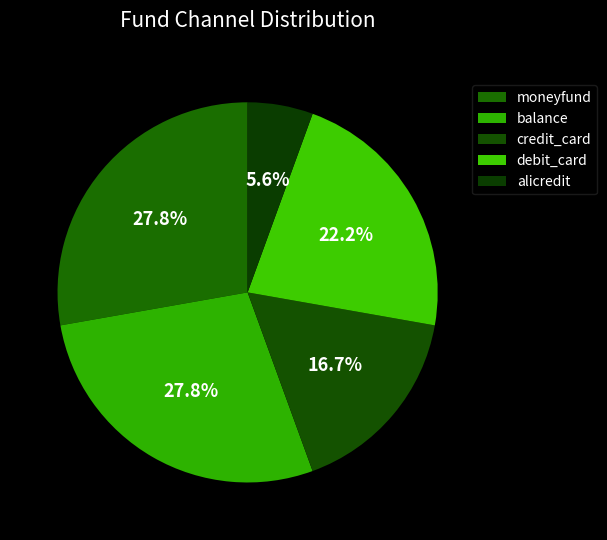

Is it true that moneyfund is 28% of the pie?

True